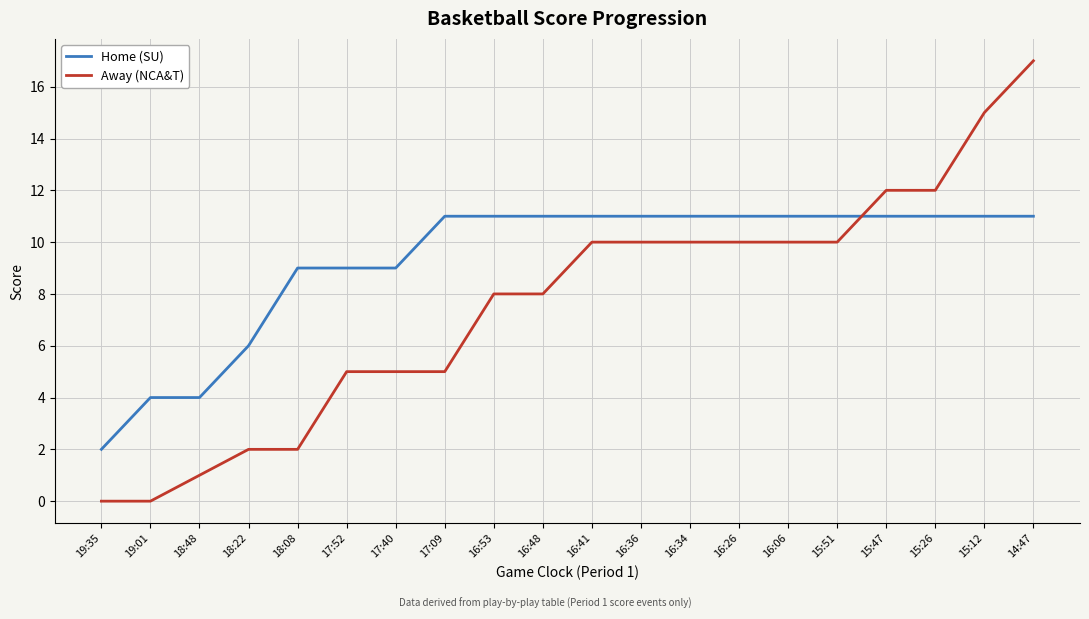

At which label does Away (NCA&T) reach its peak?

14:47